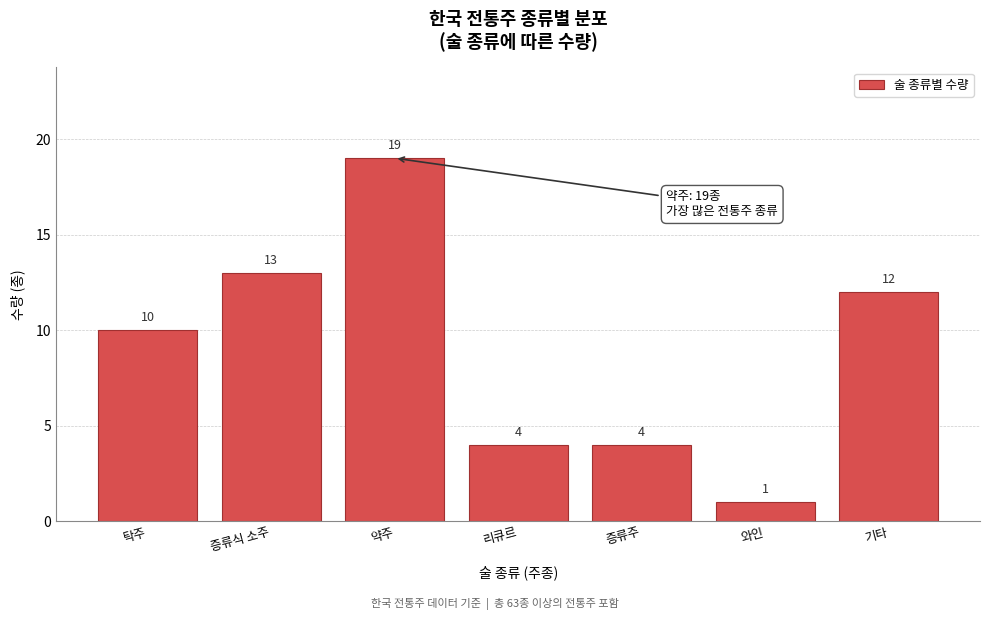

Reading left to right, list all the values displayed in this chart.

10	13	19	4	4	1	12